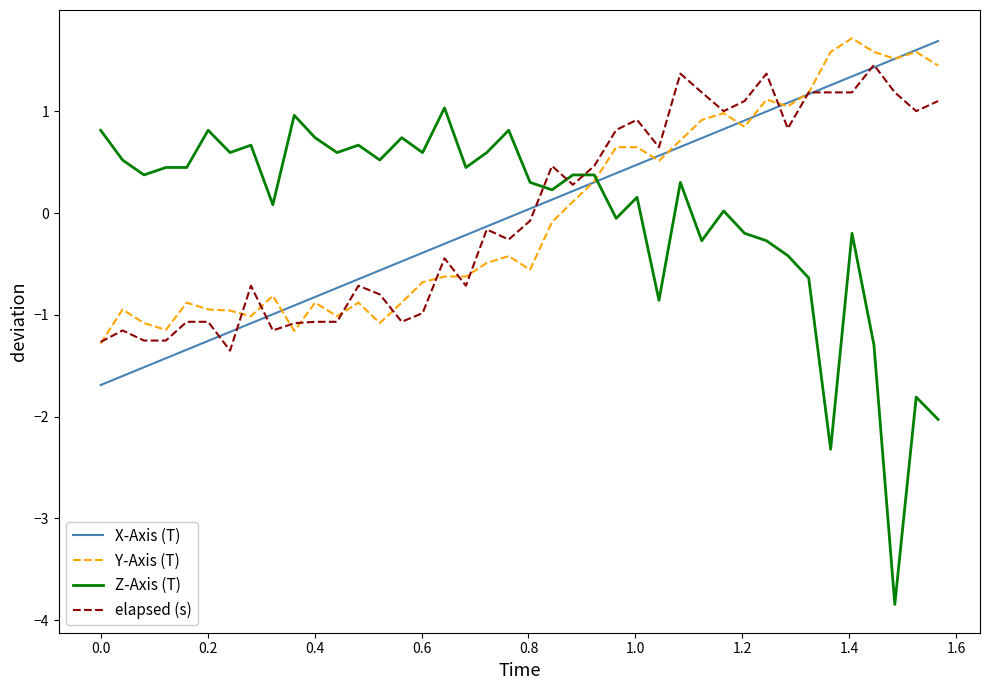

Which series ends up on top after the final intersection of elapsed (s) and Y-Axis (T)?

Y-Axis (T)